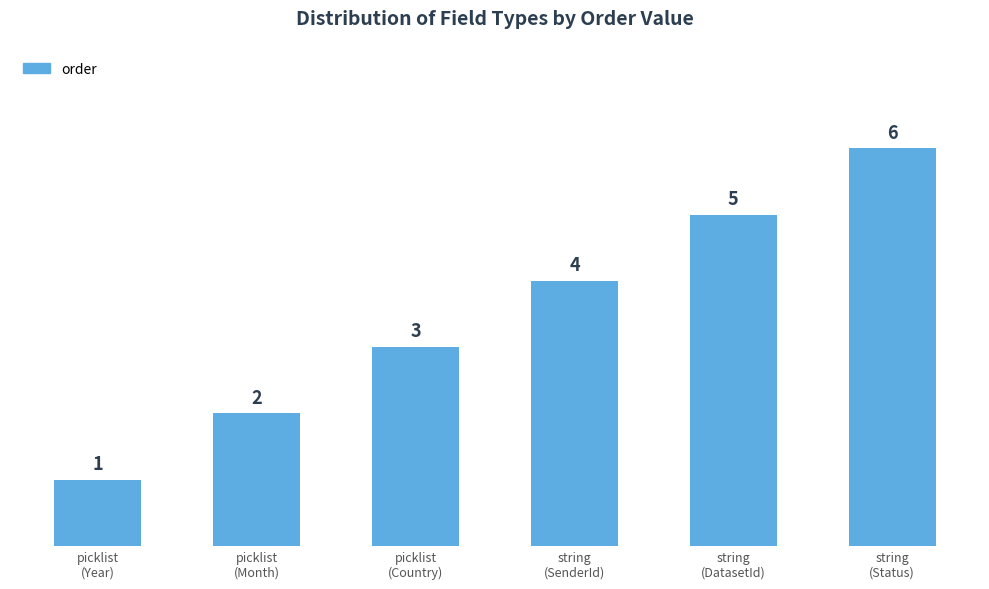

What is the smallest value displayed?

1